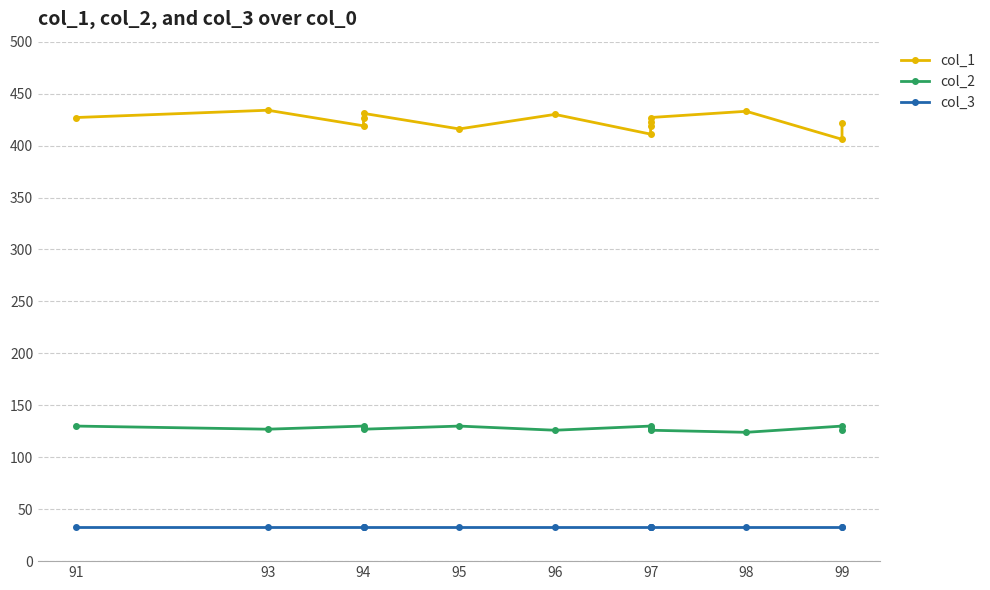

Rank the series by their maximum value, from lowest to highest.

col_3, col_2, col_1